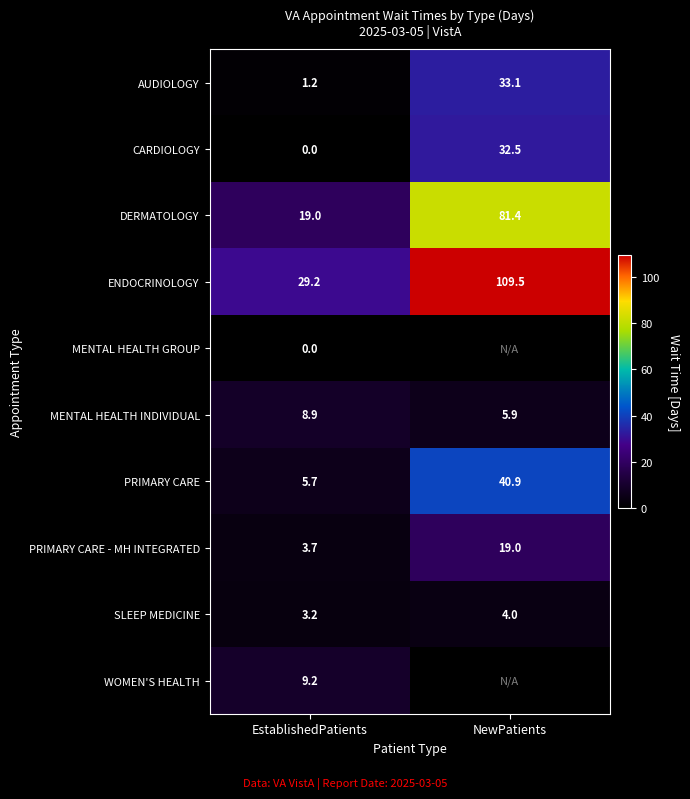

Is the value of DERMATOLOGY at EstablishedPatients greater than the value of PRIMARY CARE at NewPatients?

No